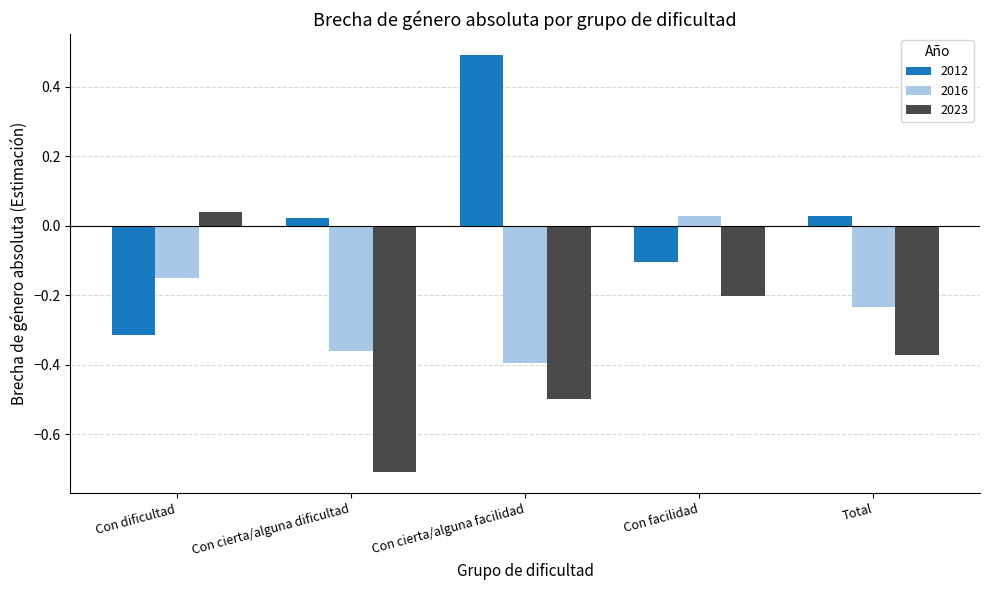

The 2012 series shows -0.2 at Con facilidad. True or false?

False